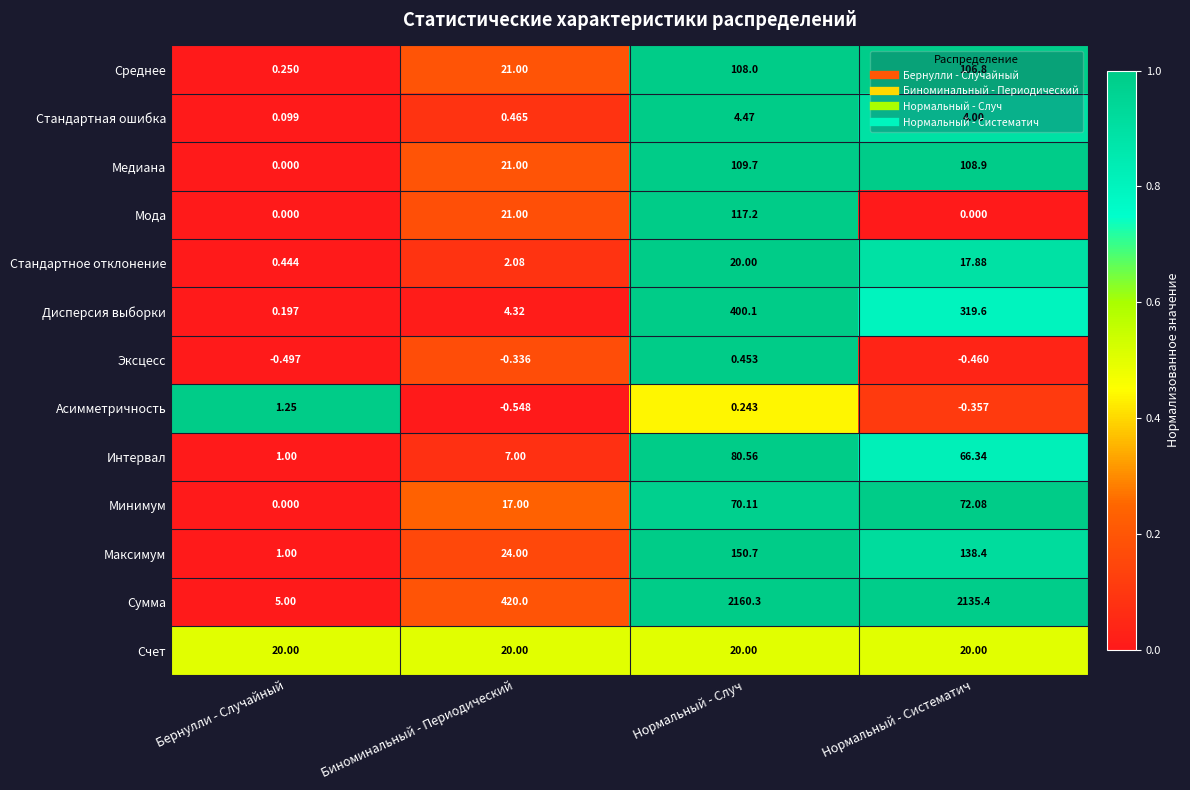

How many data points does each series have?

4